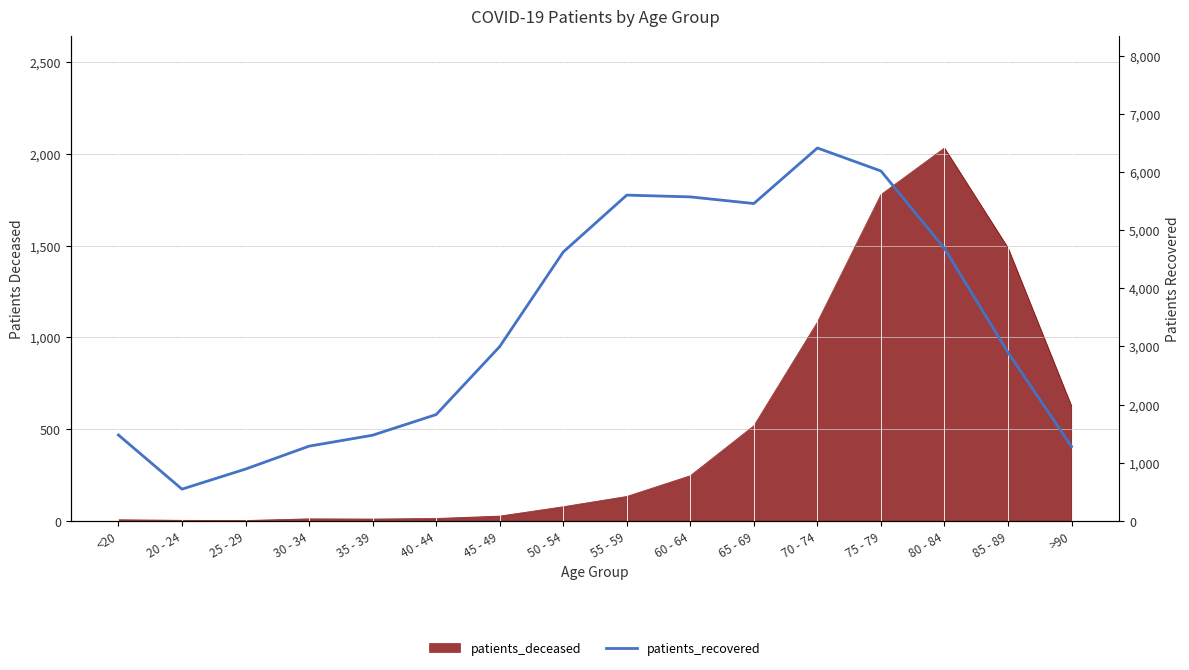

Reading right to left, extract all data points from this chart.

1277	2896	4684	6016	6411	5456	5570	5601	4622	2996	1827	1472	1284	890	545	1476